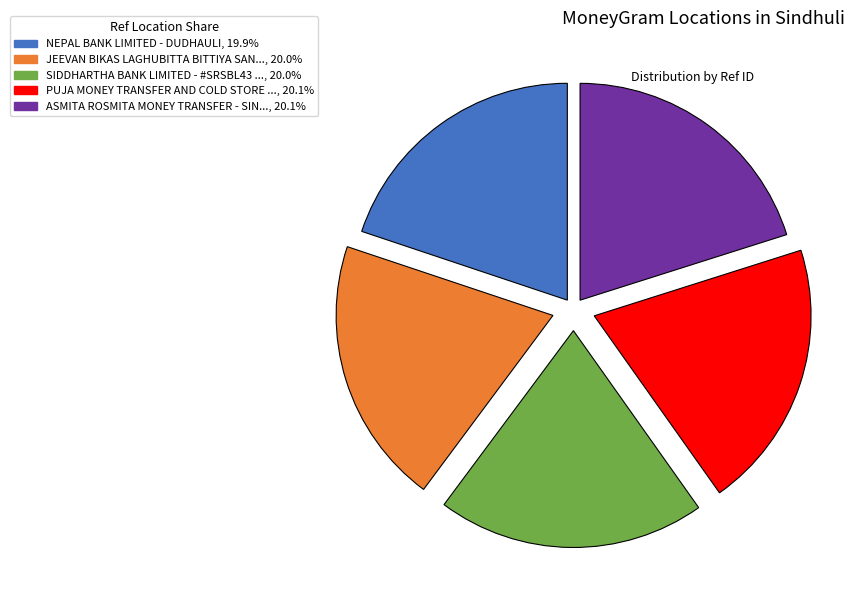

Is there a majority slice in this chart?

No